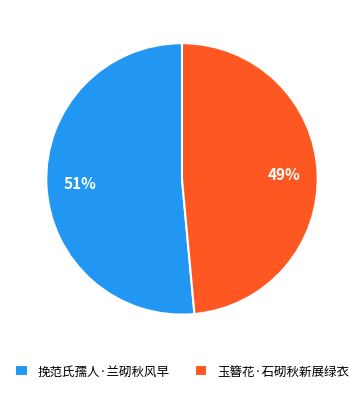

To the nearest percent, what percentage of the pie is 玉簪花·石砌秋新展绿衣?

49%